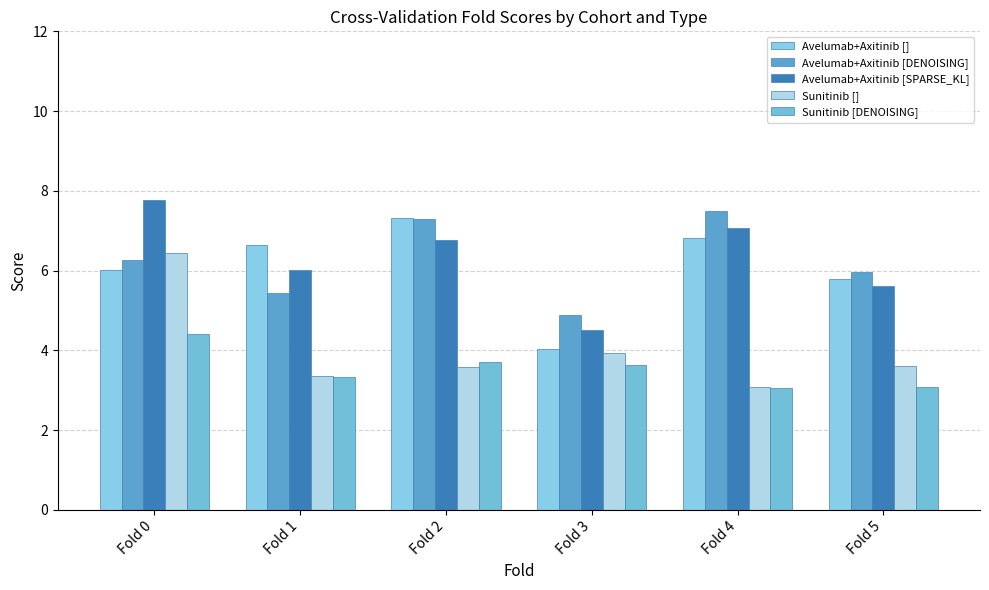

What is the spread (max minus min) of values at Fold 1?

3.3